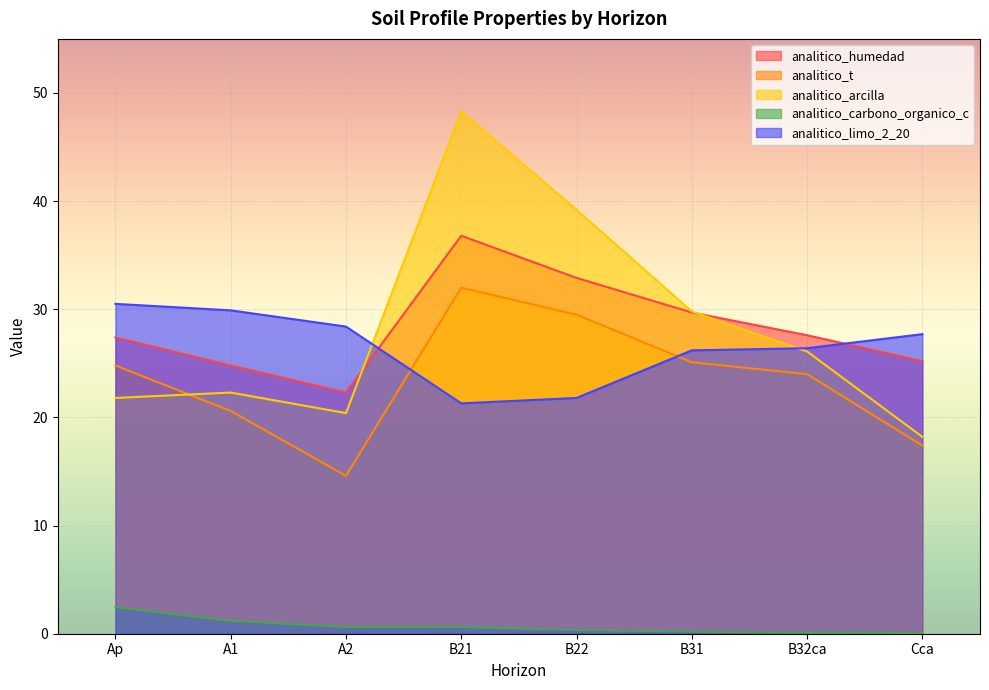

How many intersections are there between analitico_humedad and analitico_arcilla?

2